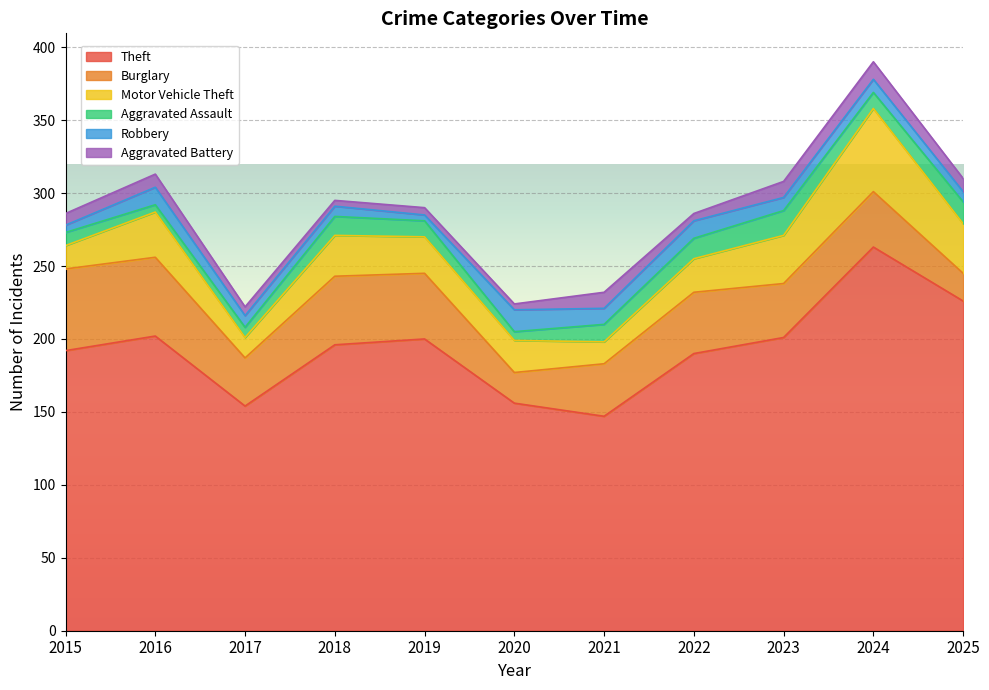

What is the highest value of the Theft series?

263